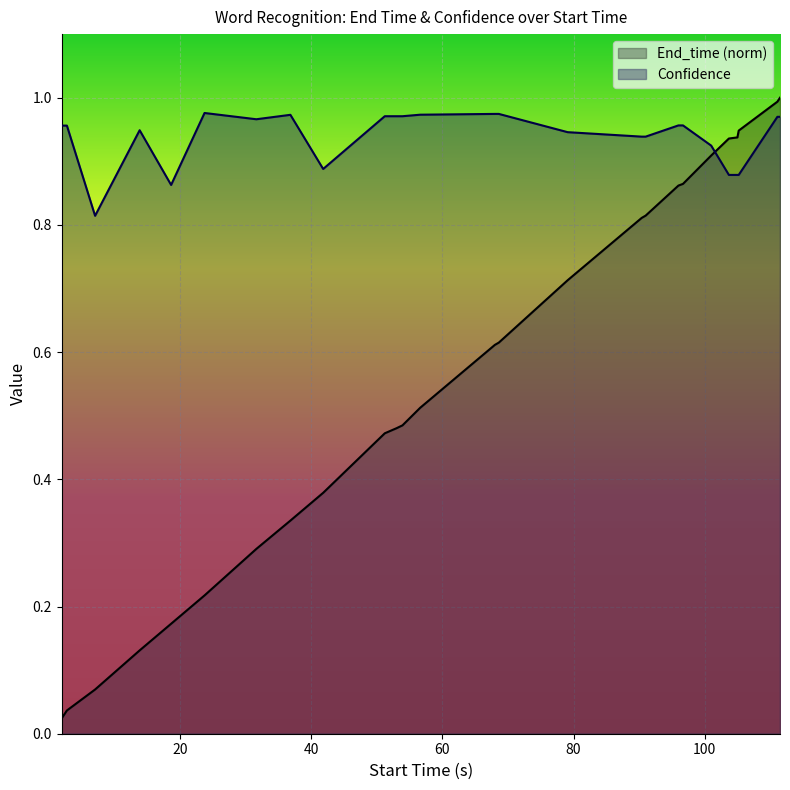

What is the spread (max minus min) of values at 51.2?

0.5